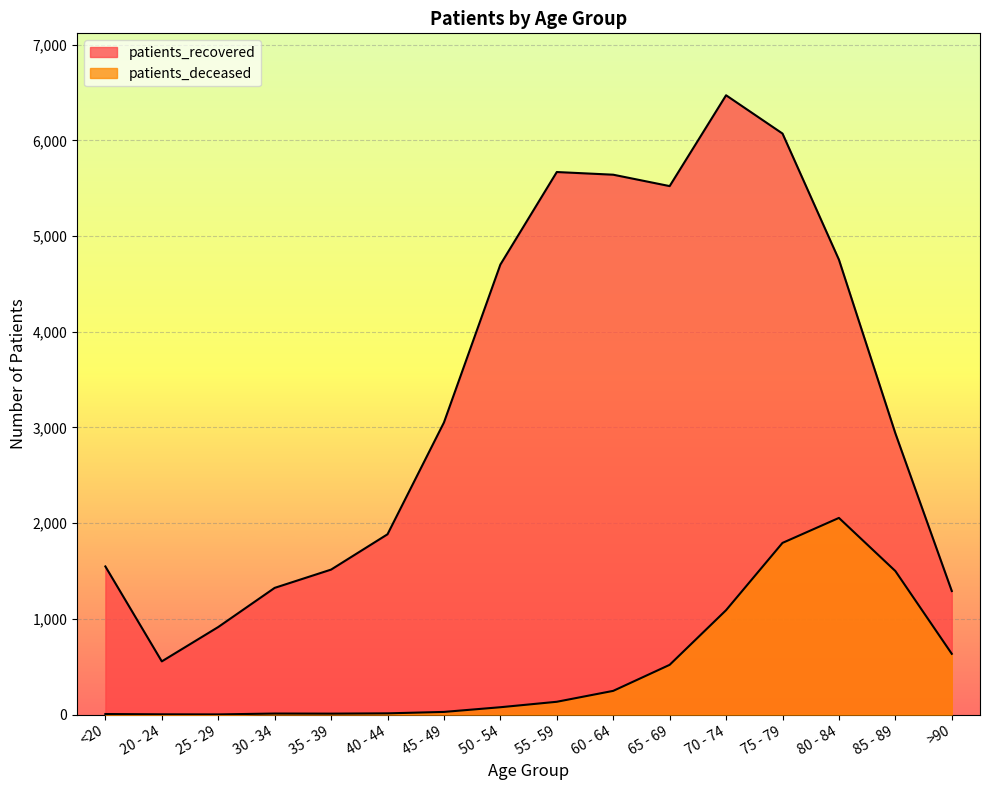

Reading right to left, extract all data points from this chart.

patients_recovered: >90=1291	85 - 89=2939	80 - 84=4753	75 - 79=6071	70 - 74=6471	65 - 69=5522	60 - 64=5641	55 - 59=5669	50 - 54=4702	45 - 49=3052	40 - 44=1884	35 - 39=1515	30 - 34=1324	25 - 29=915	20 - 24=556	<20=1548
patients_deceased: >90=635	85 - 89=1500	80 - 84=2055	75 - 79=1794	70 - 74=1091	65 - 69=520	60 - 64=248	55 - 59=134	50 - 54=77	45 - 49=28	40 - 44=13	35 - 39=10	30 - 34=11	25 - 29=2	20 - 24=3	<20=6